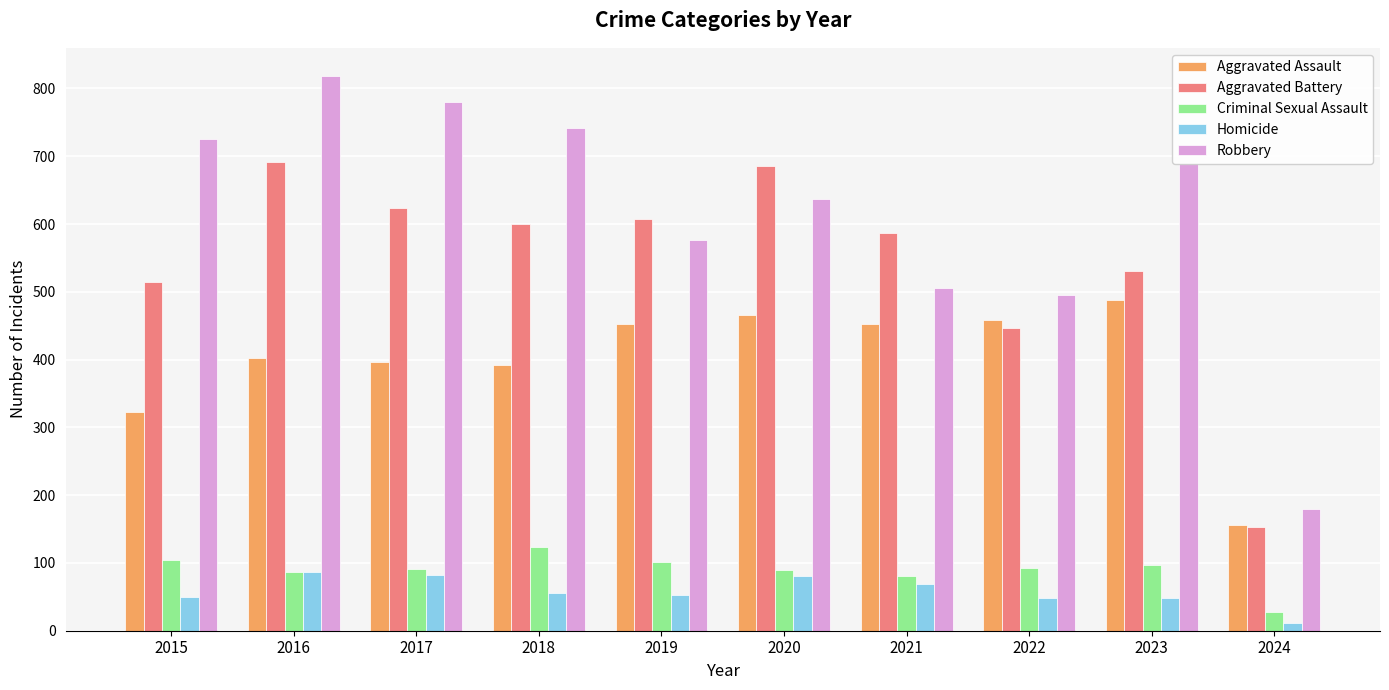

The value of Homicide at 2022 is 77. True or false?

False